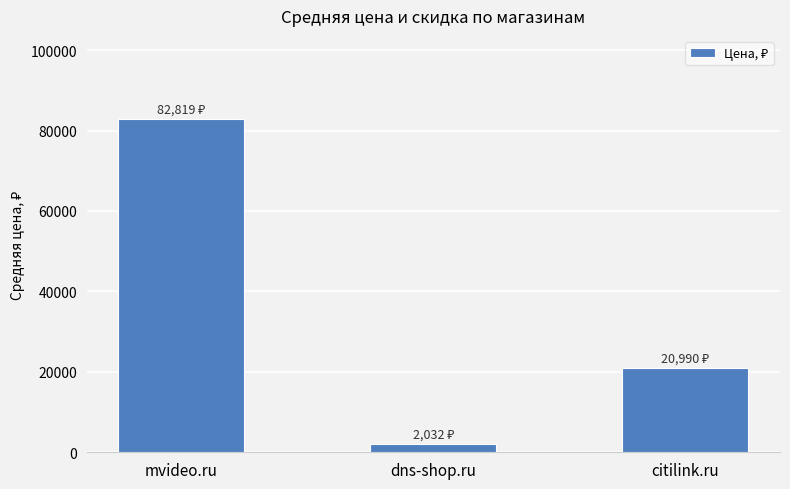

What is the value of the 3rd bar from the left?

20990.0